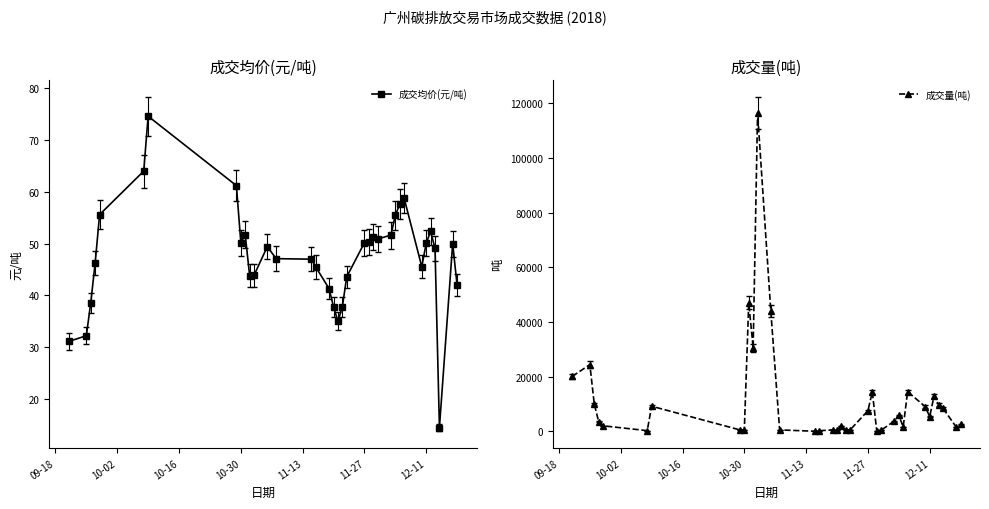

What are all the series names shown in the legend?

成交均价(元/吨), 成交量(吨)